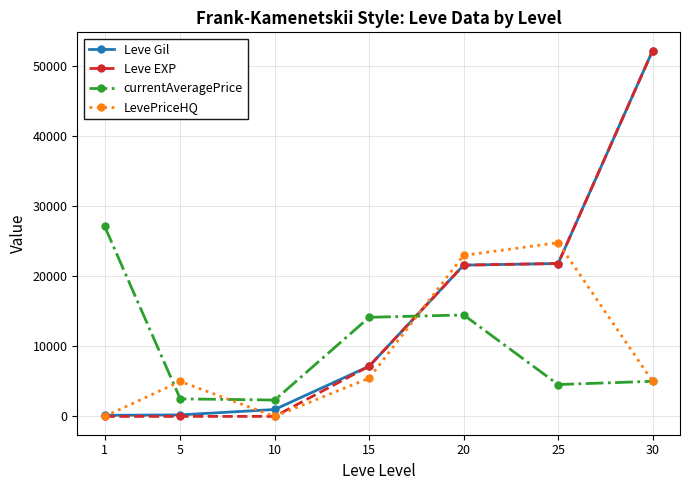

What is the maximum value shown in the chart?

52220